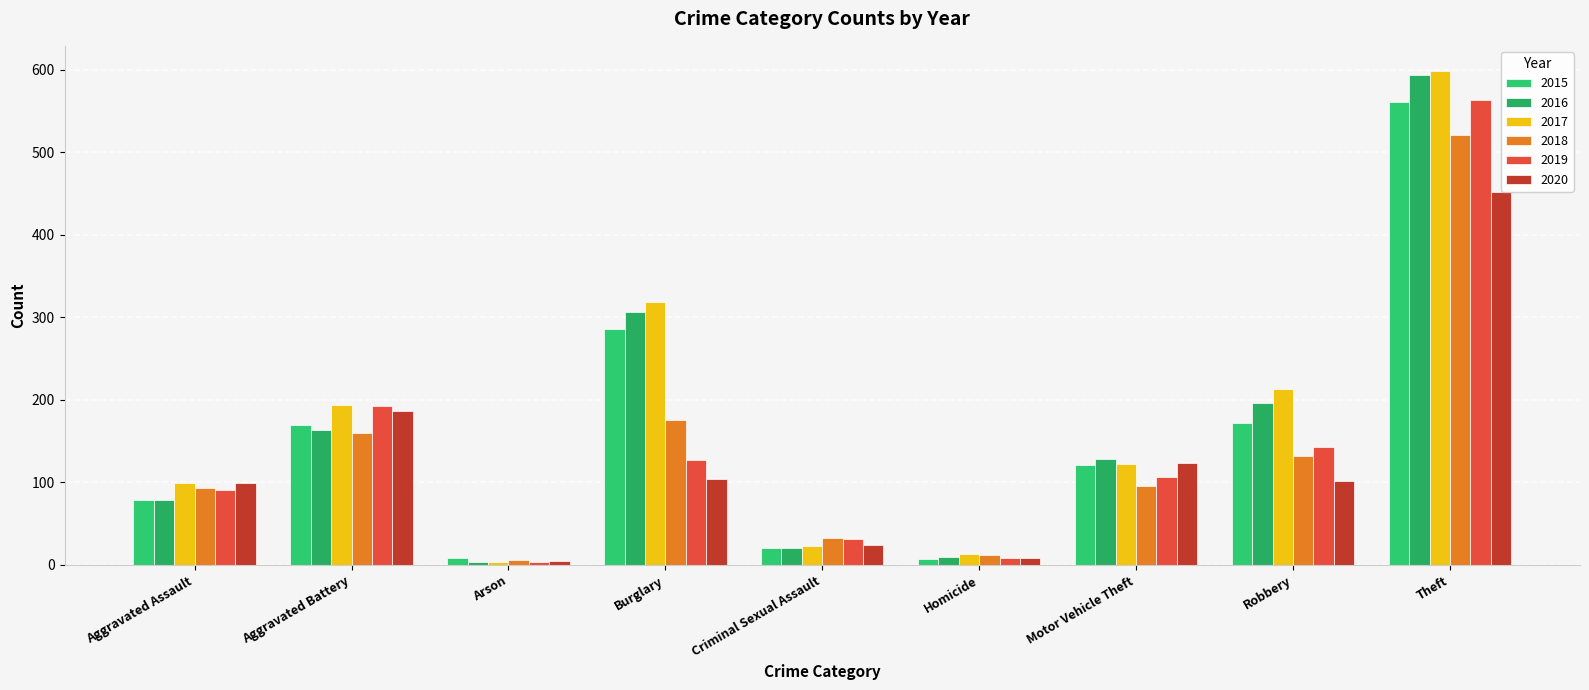

Rank the categories by 2018 value from highest to lowest.

Theft, Burglary, Aggravated Battery, Robbery, Motor Vehicle Theft, Aggravated Assault, Criminal Sexual Assault, Homicide, Arson